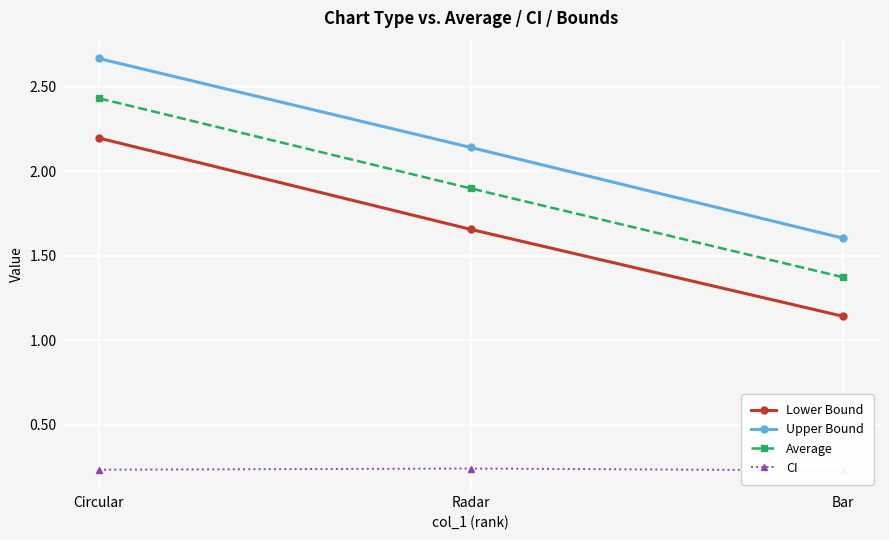

True or false: Lower Bound has a value of 1.1 at Bar.

True